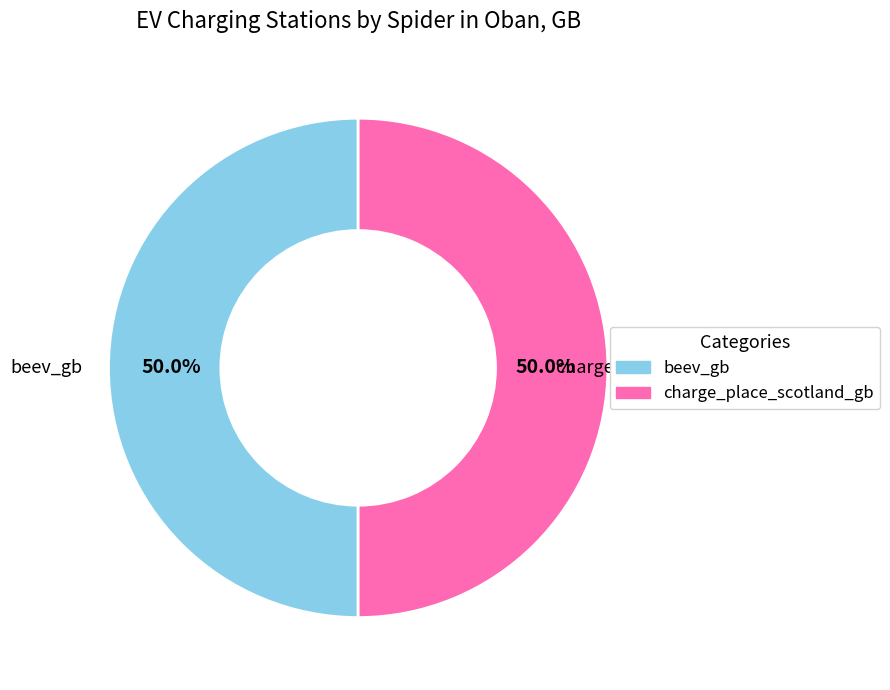

To the nearest percent, what portion does beev_gb represent?

50%